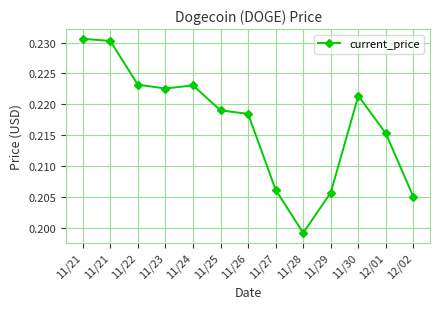

How many series are shown in this chart?

1